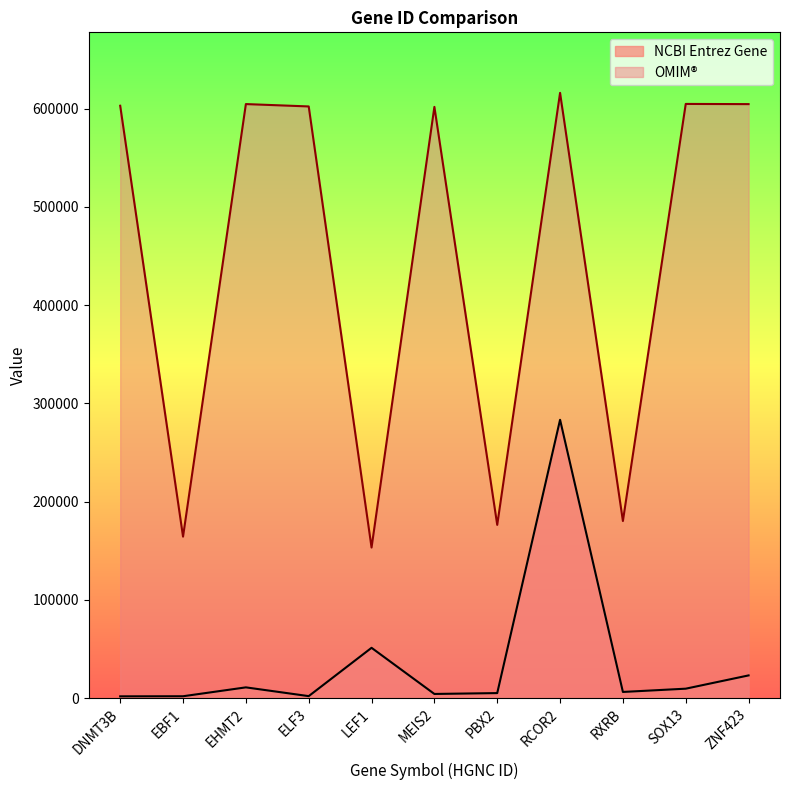

Is the value of OMIM at SOX13 greater than the value of NCBI Entrez Gene at DNMT3B?

Yes